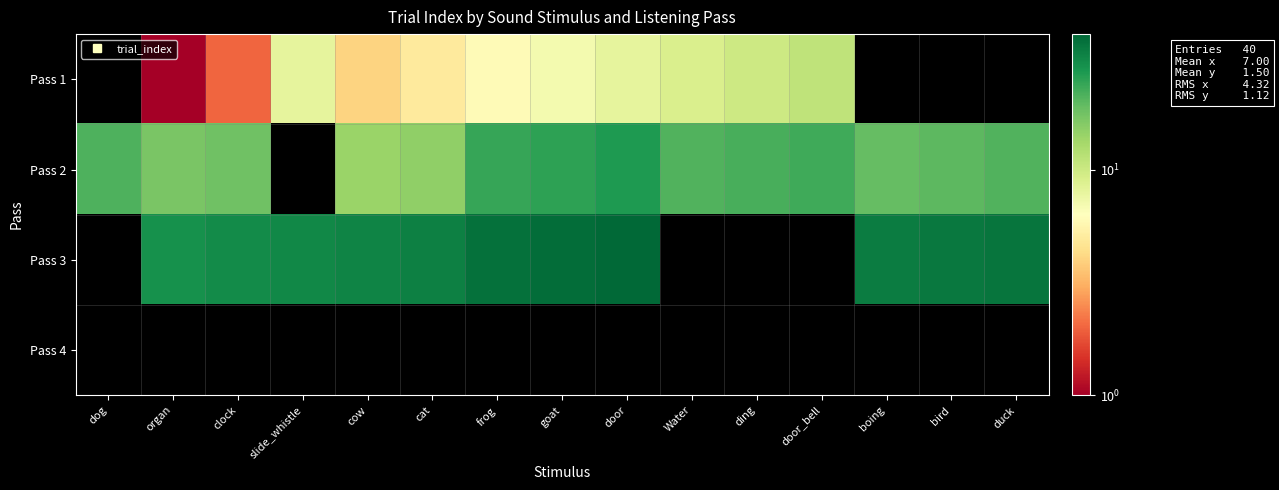

What is the total value across all series at cow?

50.0